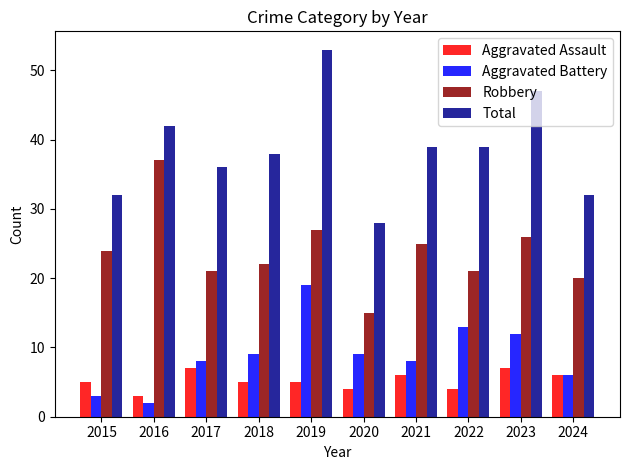

How many bars are there in each group?

4